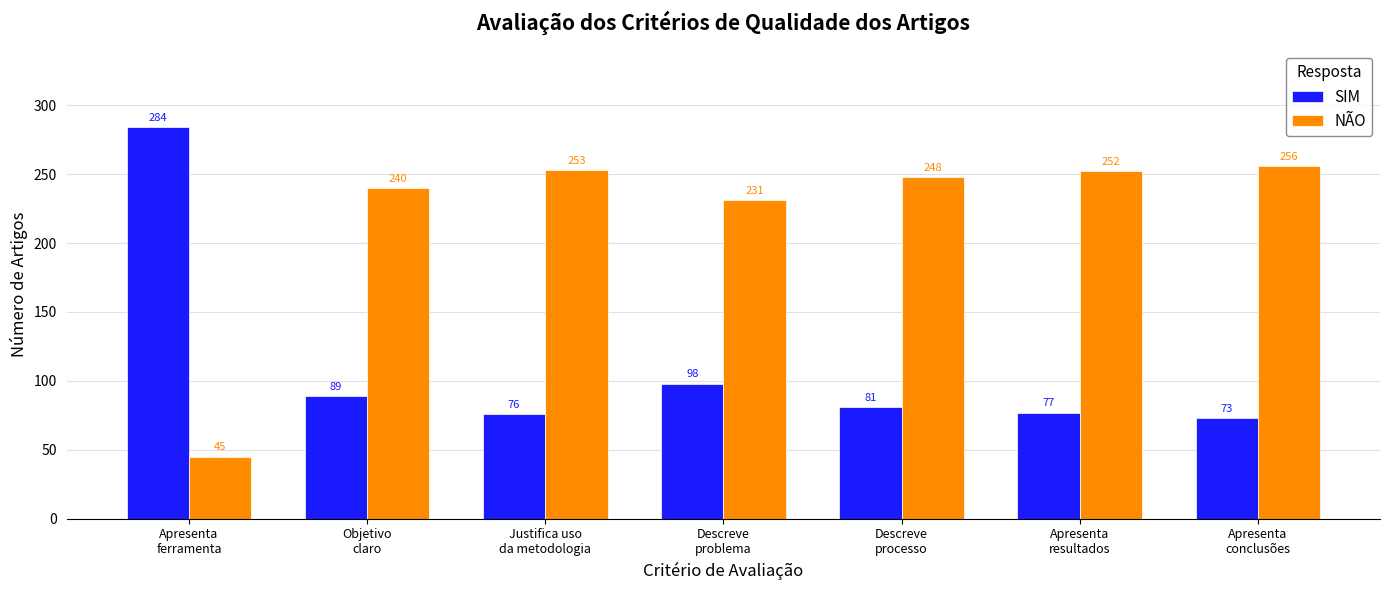

How many data points in SIM are less than 81?

3